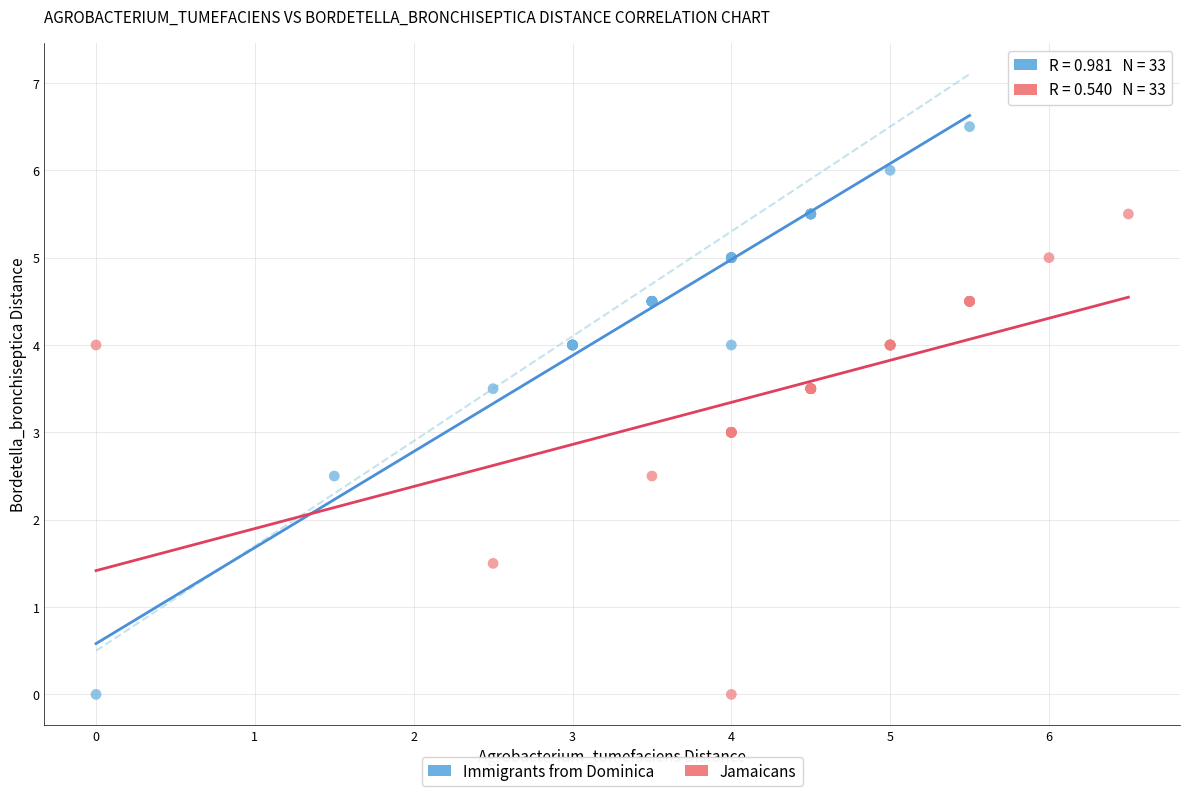

Which series contains the highest Y value?

Immigrants from Dominica